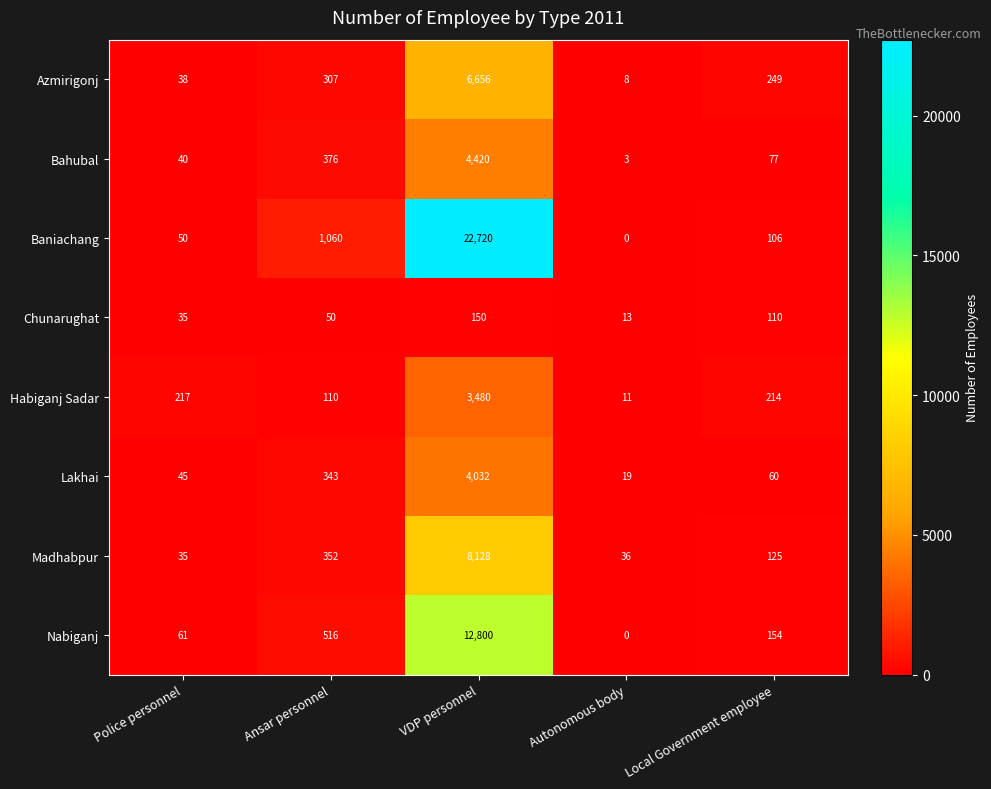

What is the sum of the Azmirigonj values at VDP personnel and Autonomous body?

6664